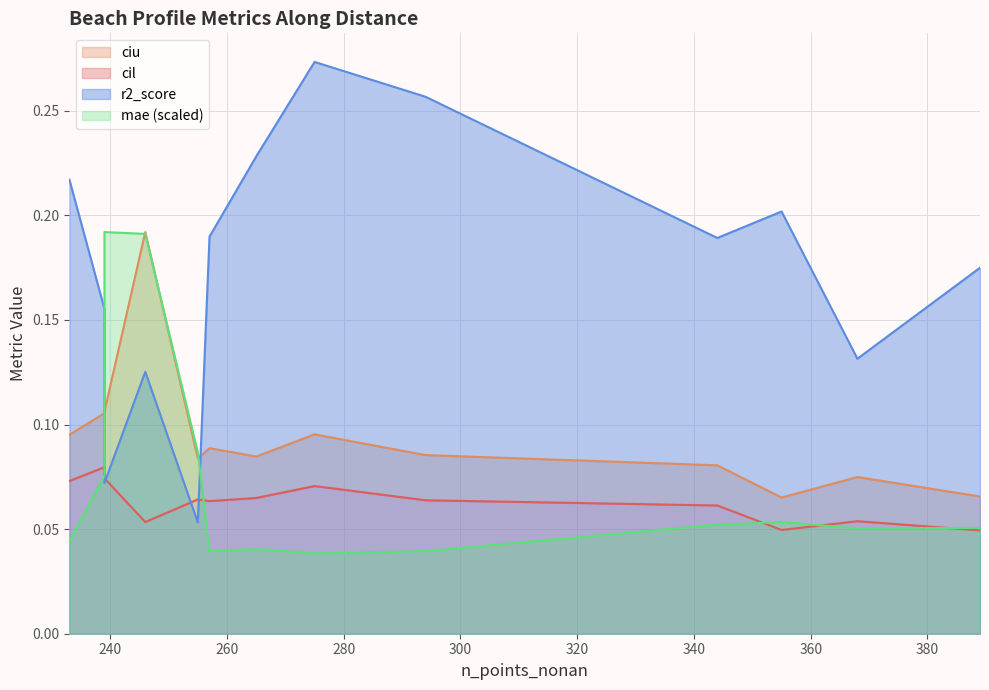

The r2_score series shows 0.1 at 239. True or false?

False